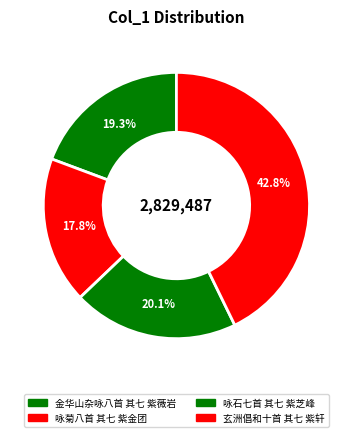

What is the ratio of the value at 金华山杂咏八首 其七 紫薇岩 to the value at 咏石七首 其七 紫芝峰?

1.0